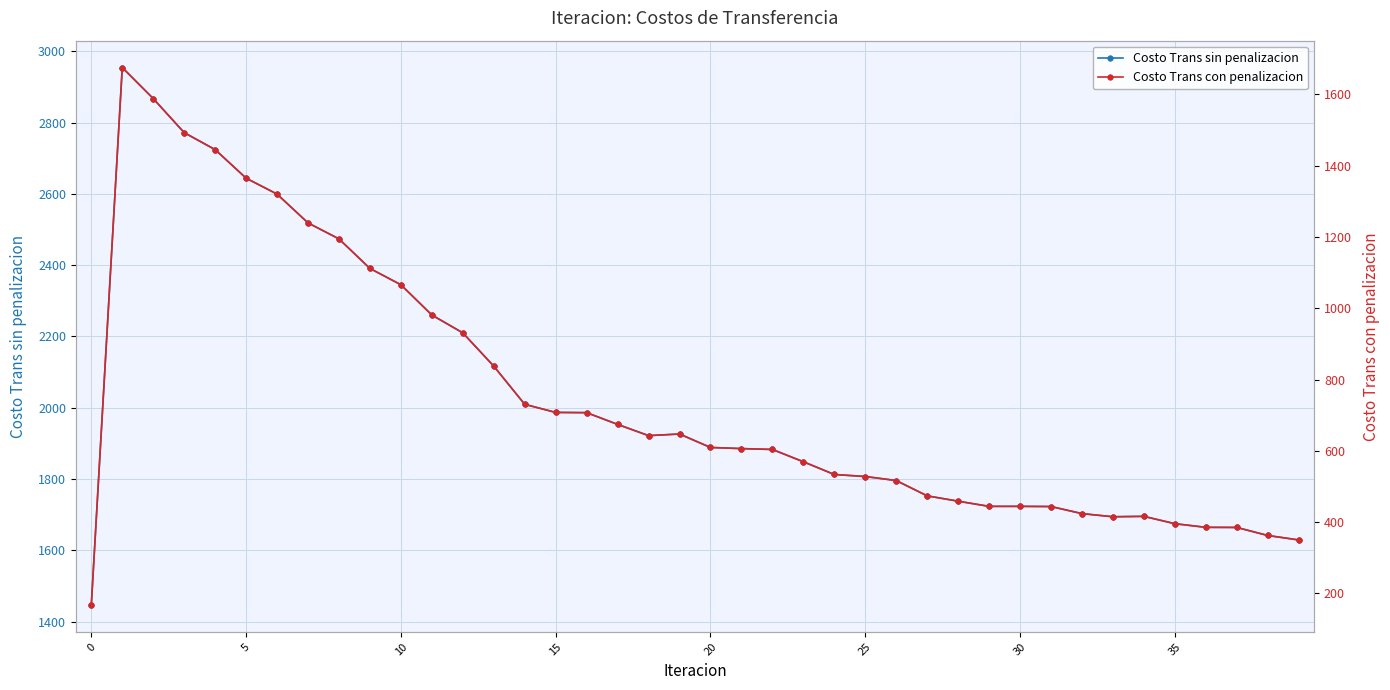

Is it true that Costo Trans con penalizacion equals 914.2 at 25?

False